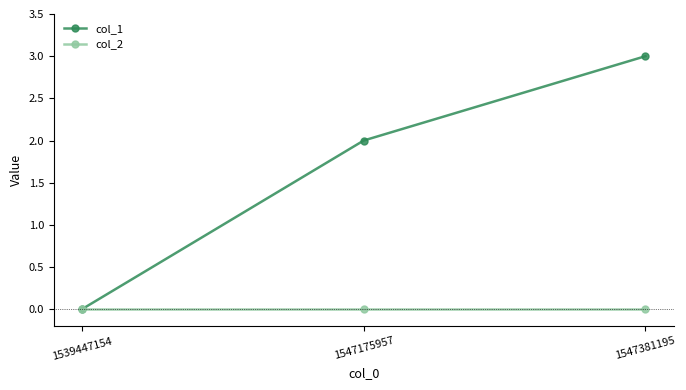

List the series in order of their peak value, lowest first.

col_2, col_1